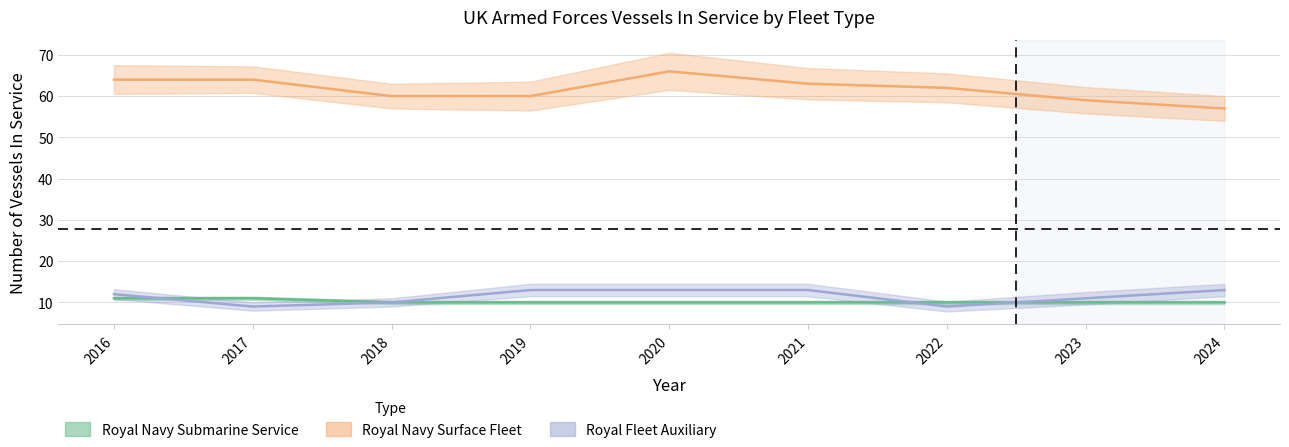

What are all the series names shown in the legend?

Royal Navy Submarine Service, Royal Navy Surface Fleet, Royal Fleet Auxiliary